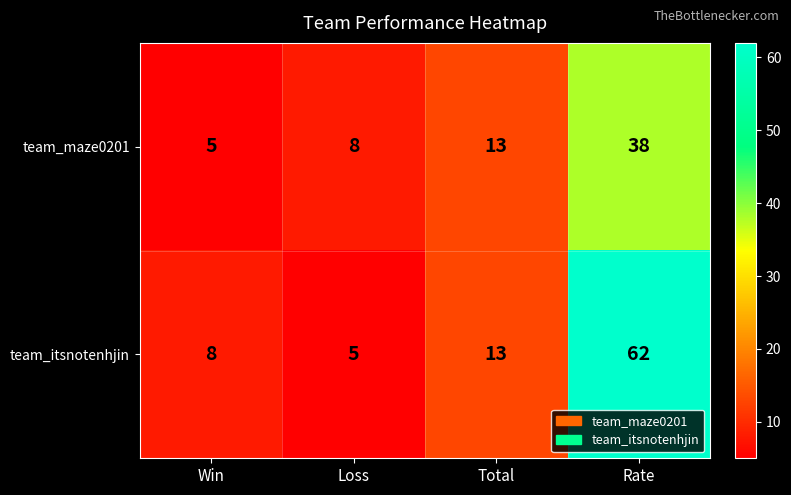

Which series changed the most between Win and Total?

team_maze0201